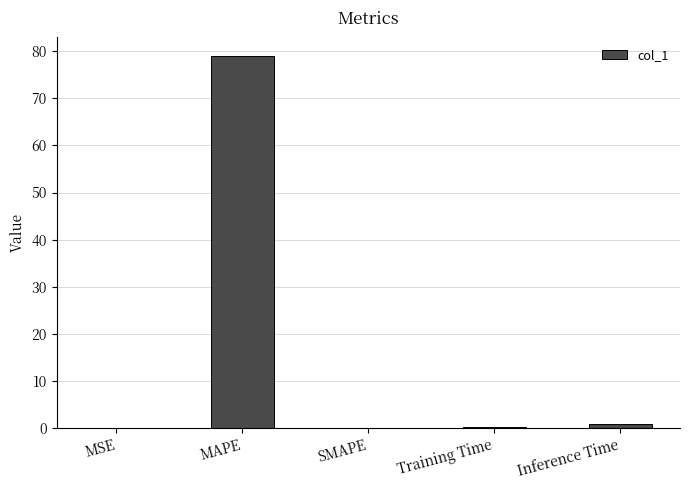

What is the greatest value displayed?

79.0